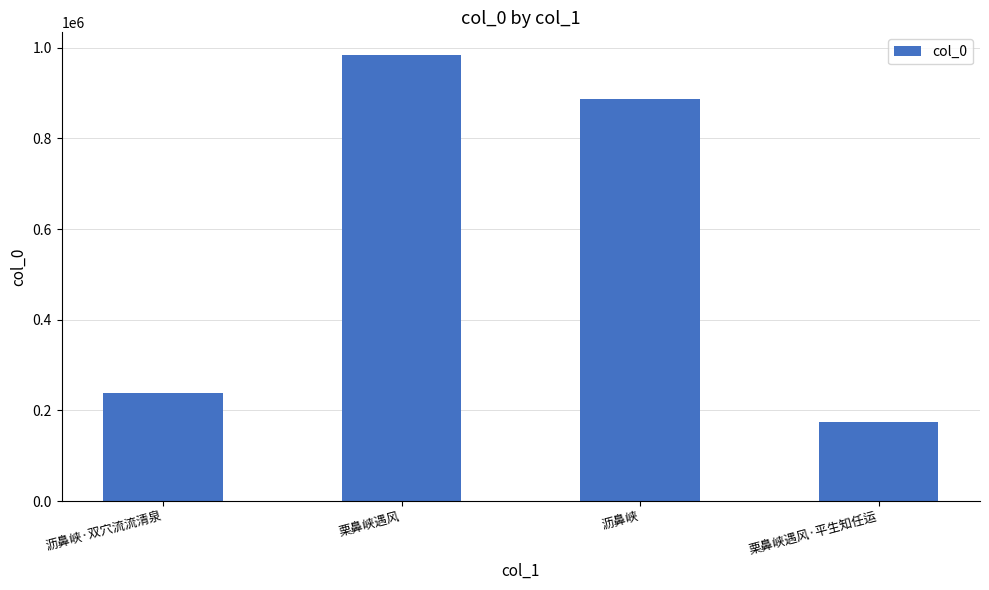

What is the change in value from 沥鼻峡·双穴流流清泉 to 栗鼻峡遇风·平生知任运?

-63471